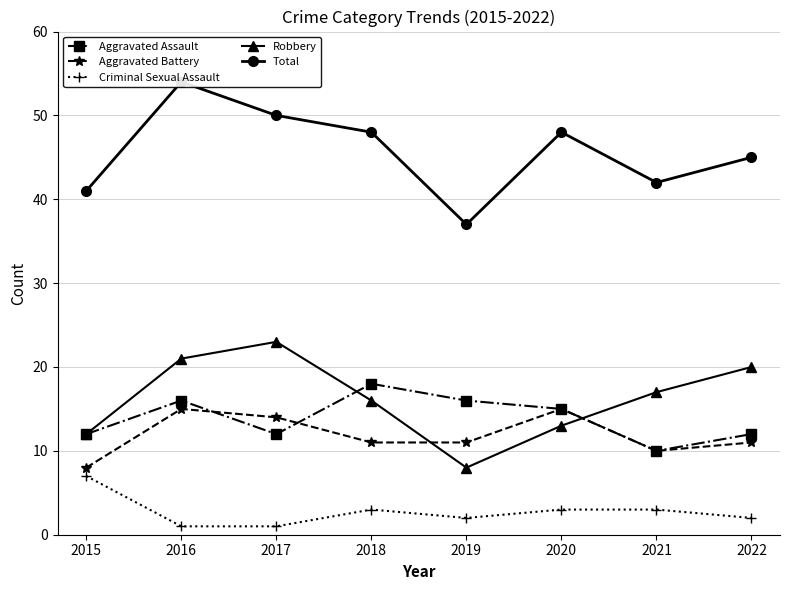

What is the lowest value of the Aggravated Assault series?

10